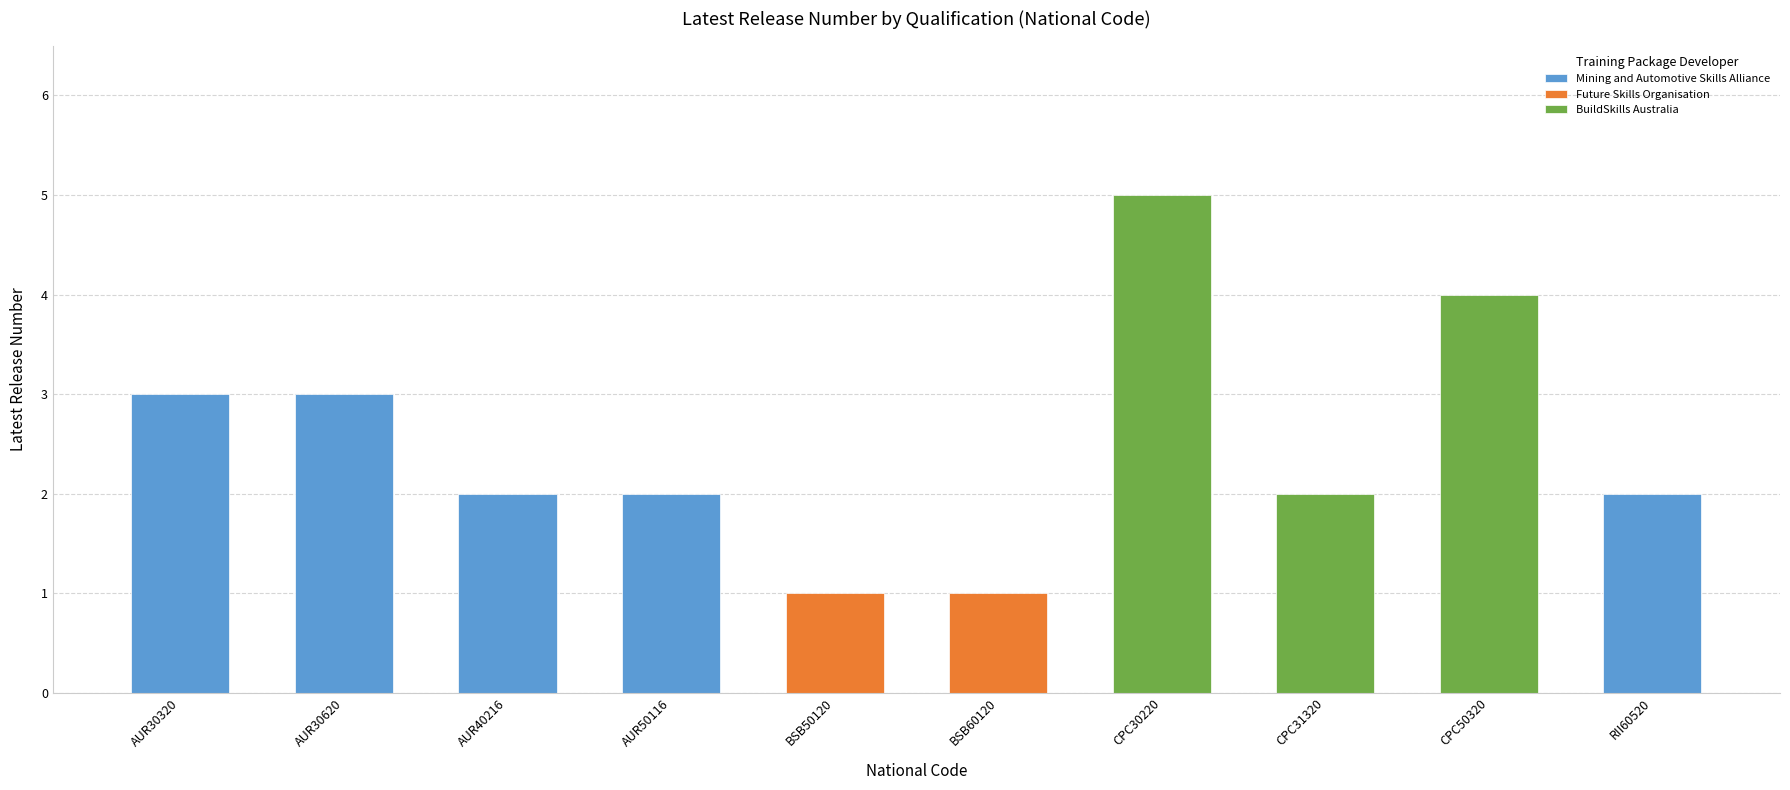

What is the sum of the values at AUR50116 and CPC50320?

6